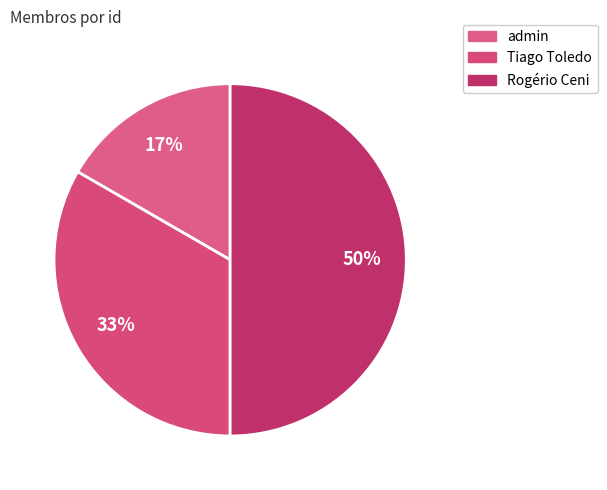

Does any single category account for the majority?

Yes